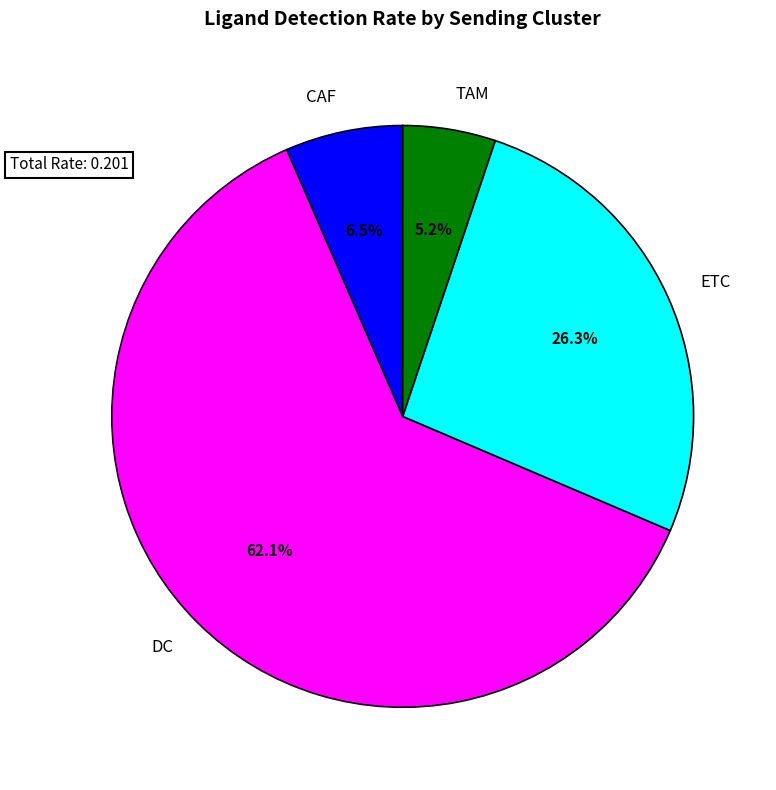

Is it true that ETC is 21% of the pie?

False